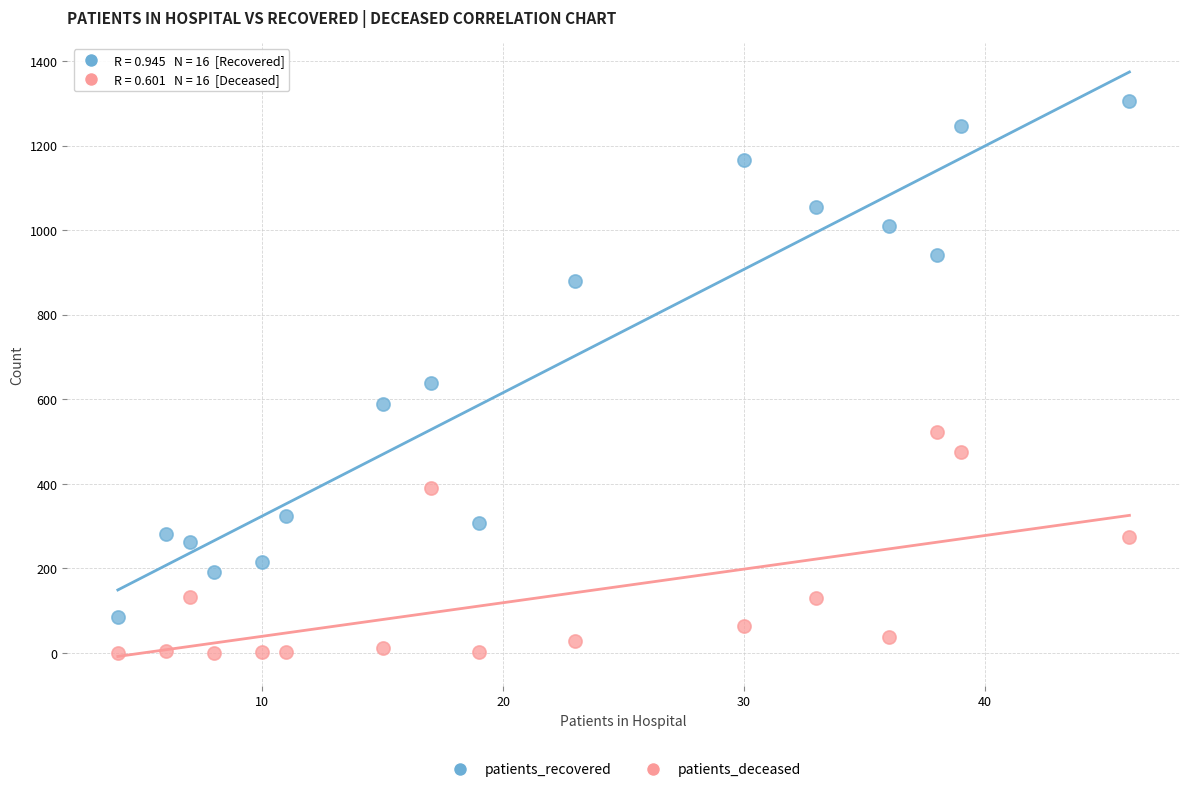

What are all the series names shown in the legend?

patients_recovered, patients_deceased